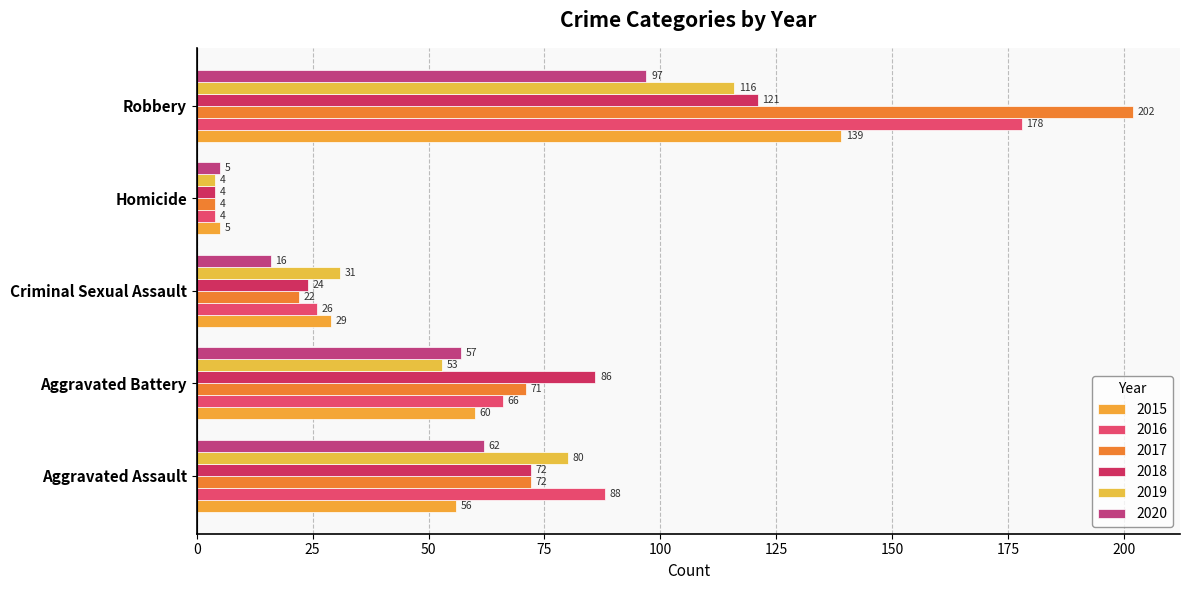

Reading right to left, list all the values displayed in this chart.

2015: Robbery=139	Homicide=5	Criminal Sexual Assault=29	Aggravated Battery=60	Aggravated Assault=56
2016: Robbery=178	Homicide=4	Criminal Sexual Assault=26	Aggravated Battery=66	Aggravated Assault=88
2017: Robbery=202	Homicide=4	Criminal Sexual Assault=22	Aggravated Battery=71	Aggravated Assault=72
2018: Robbery=121	Homicide=4	Criminal Sexual Assault=24	Aggravated Battery=86	Aggravated Assault=72
2019: Robbery=116	Homicide=4	Criminal Sexual Assault=31	Aggravated Battery=53	Aggravated Assault=80
2020: Robbery=97	Homicide=5	Criminal Sexual Assault=16	Aggravated Battery=57	Aggravated Assault=62